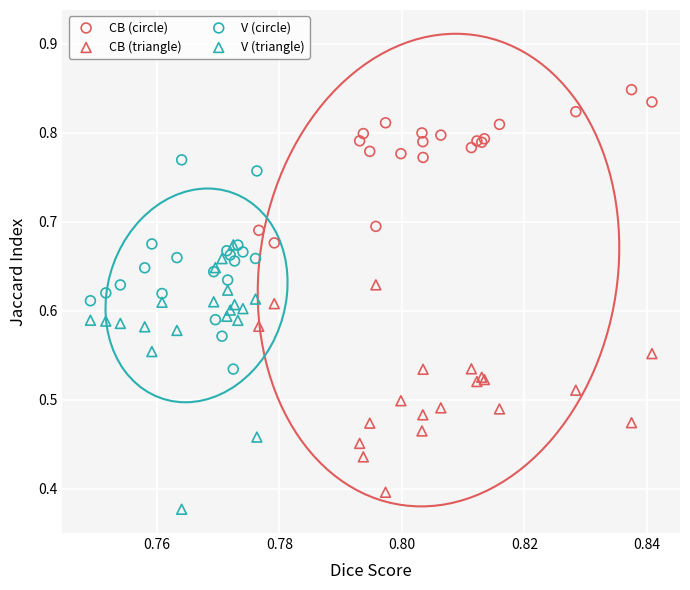

Which series has the largest Y range (max minus min)?

V (triangle)